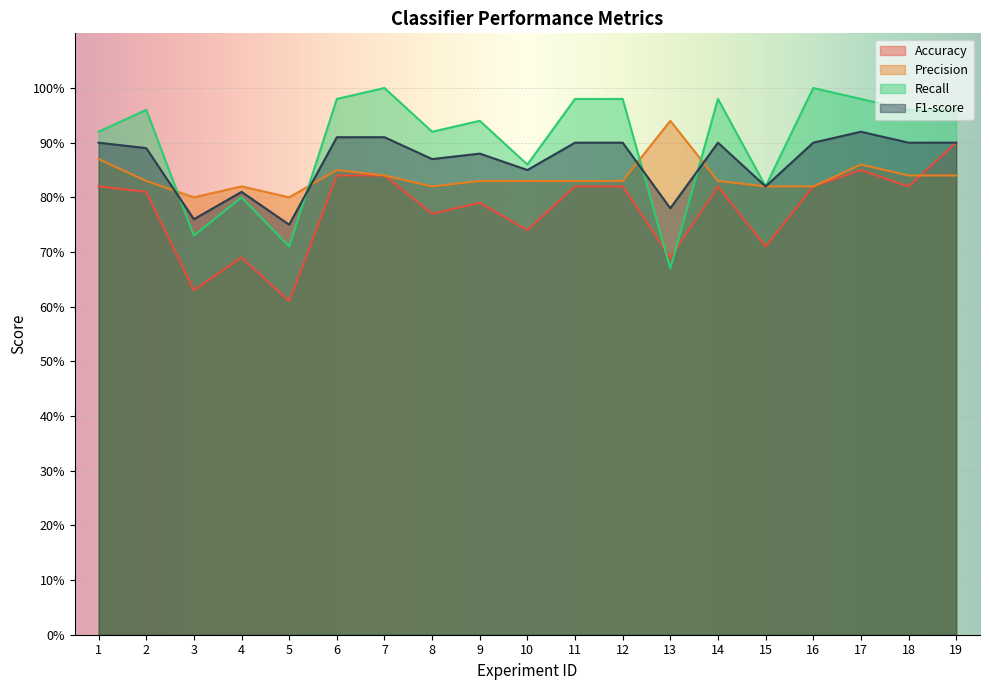

List the labels in order of Precision value, largest first.

13, 1, 17, 6, 7, 18, 19, 2, 9, 10, 11, 12, 14, 4, 8, 15, 16, 3, 5